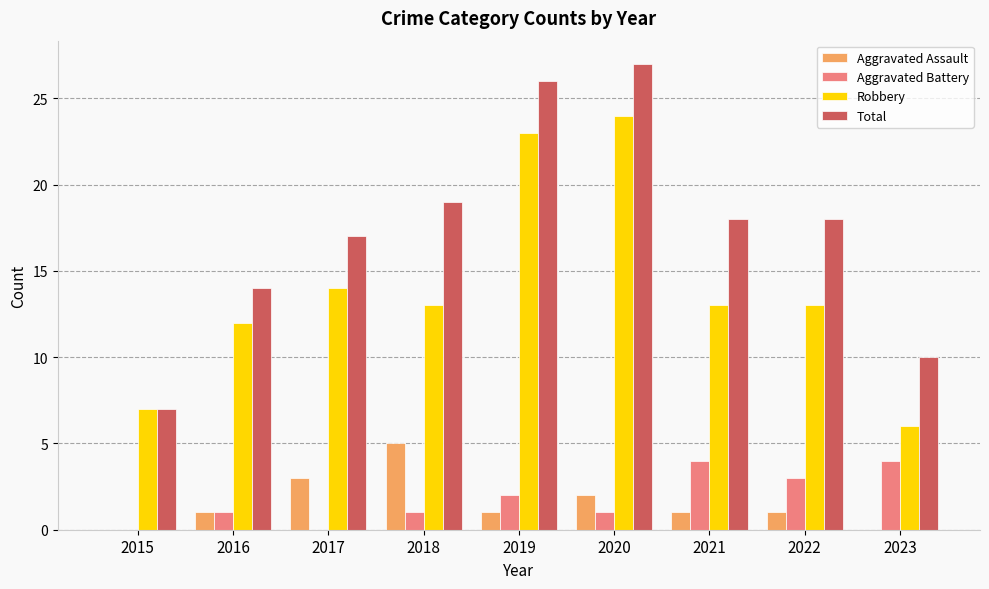

What value does the Total series have at 2023, to the nearest 10?

10